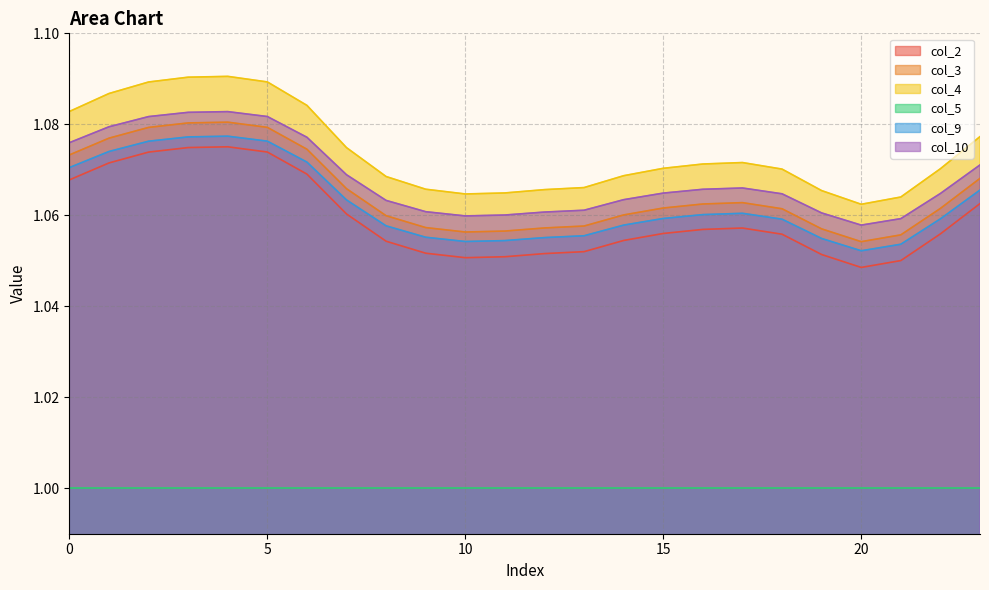

The value of col_3 at 0 is 0.7. True or false?

False